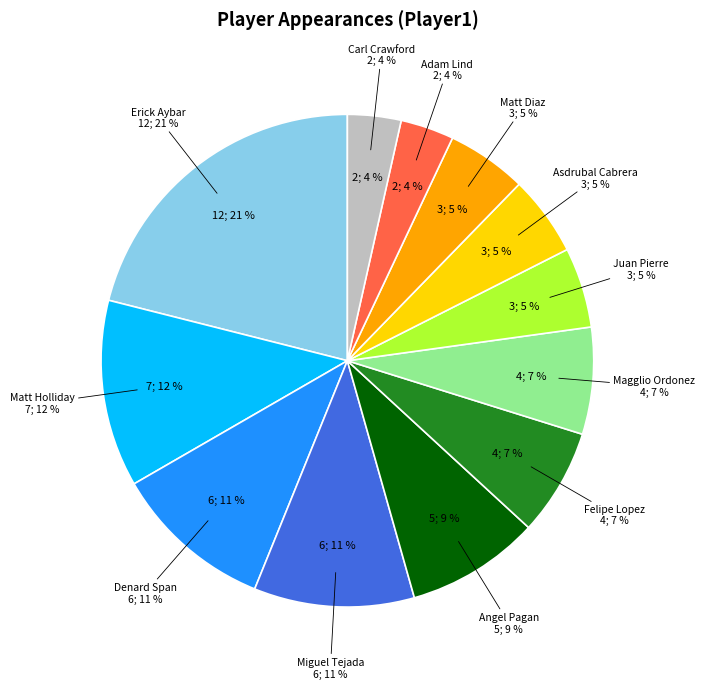

Rank the categories by value from highest to lowest.

Erick Aybar, Matt Holliday, Denard Span, Miguel Tejada, Angel Pagan, Felipe Lopez, Magglio Ordonez, Juan Pierre, Asdrubal Cabrera, Matt Diaz, Adam Lind, Carl Crawford